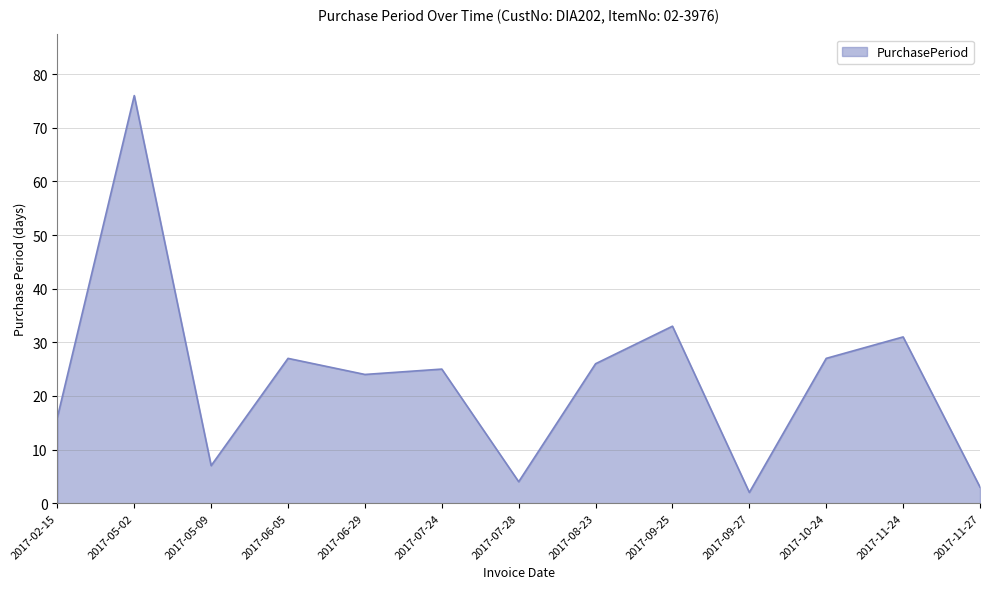

What is the change in value from 2017-02-15 to 2017-09-25?

+17